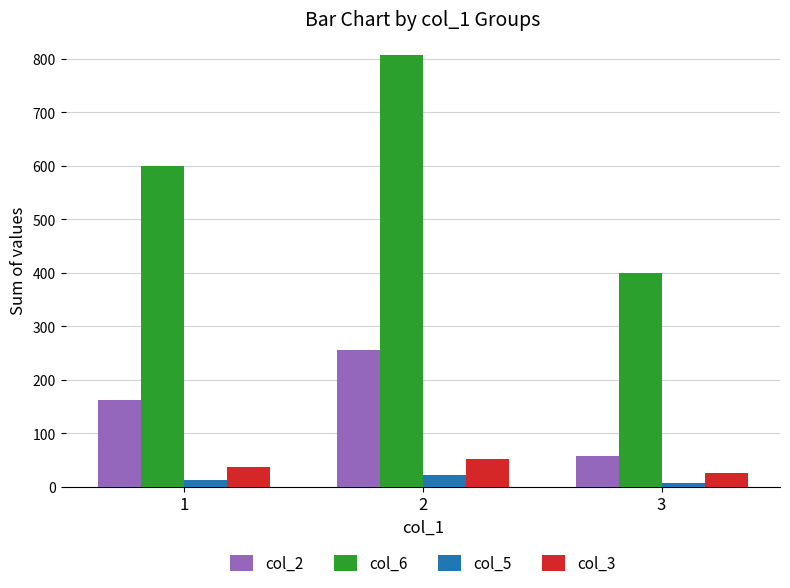

Which series has the largest range (max minus min)?

col_6